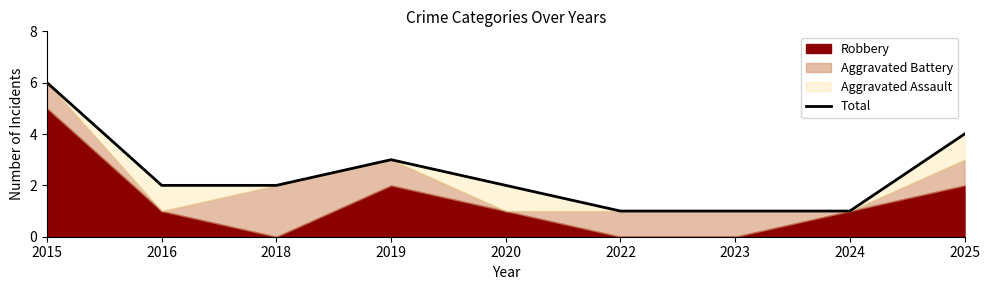

List the labels in order of value, largest first.

2015, 2025, 2019, 2016, 2018, 2020, 2022, 2023, 2024